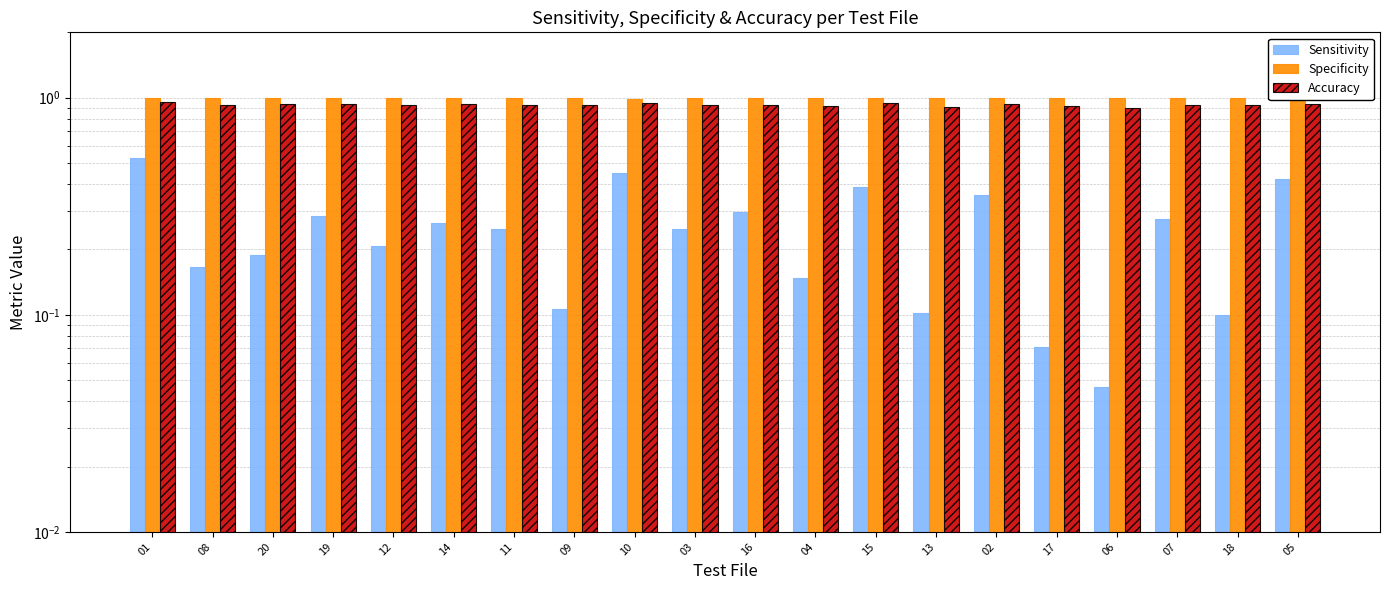

The value of Accuracy at 16 is 0.3. True or false?

False